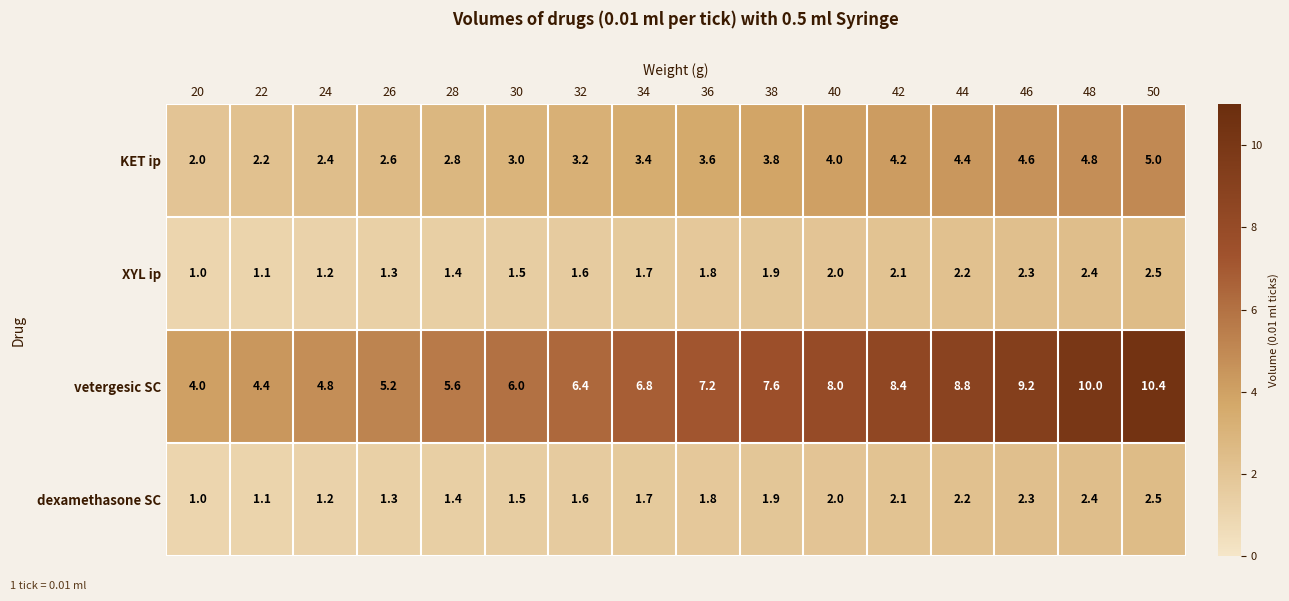

What is the highest value of the dexamethasone SC series?

2.5